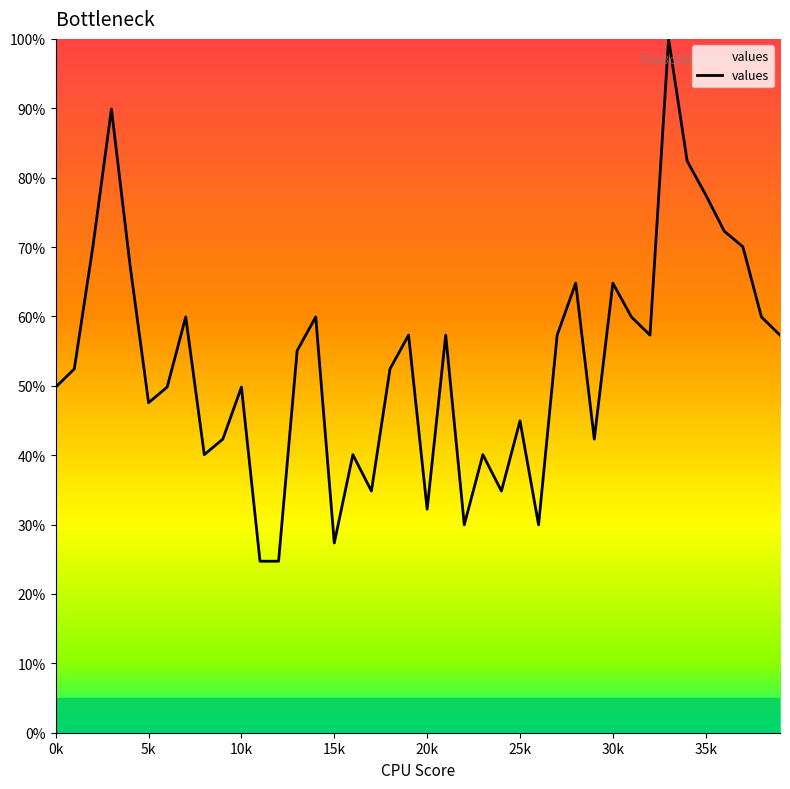

What is the smallest value displayed?

24.7